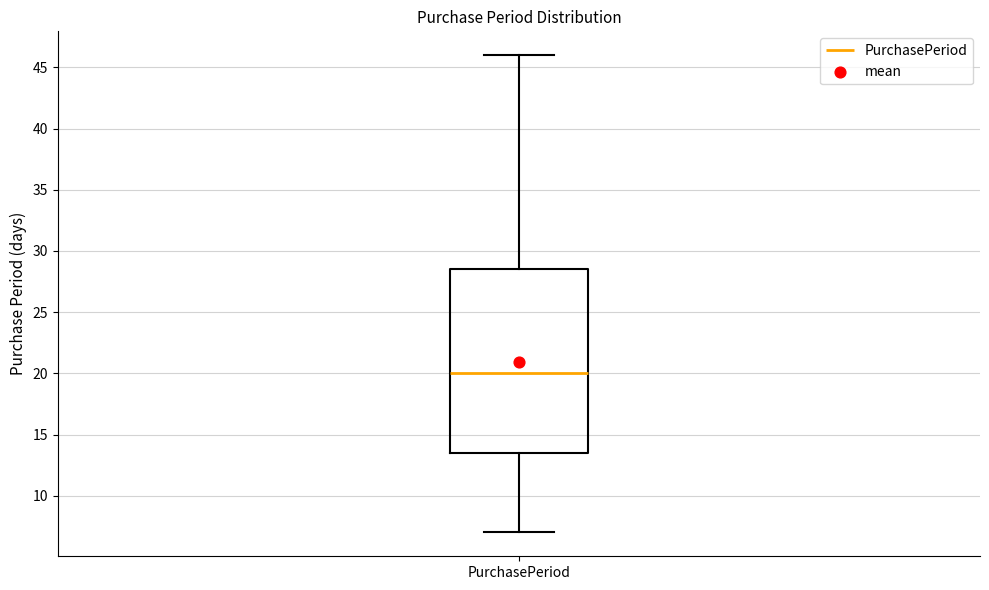

Where is the upper edge of the box for PurchasePeriod on the y-axis? The values are not printed on the chart, so give them approximately, as read against the axis.

28.5